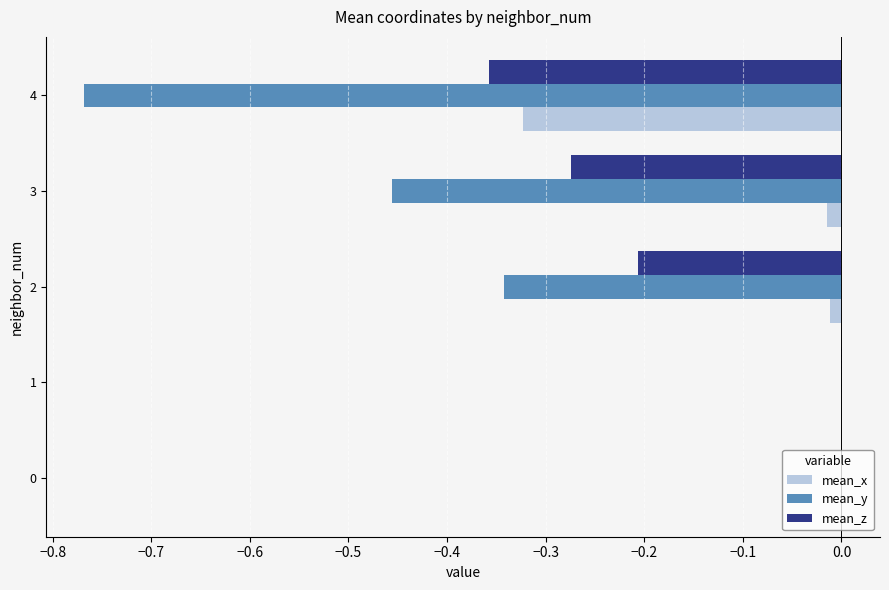

Which series changed the most between 2 and 4?

mean_y